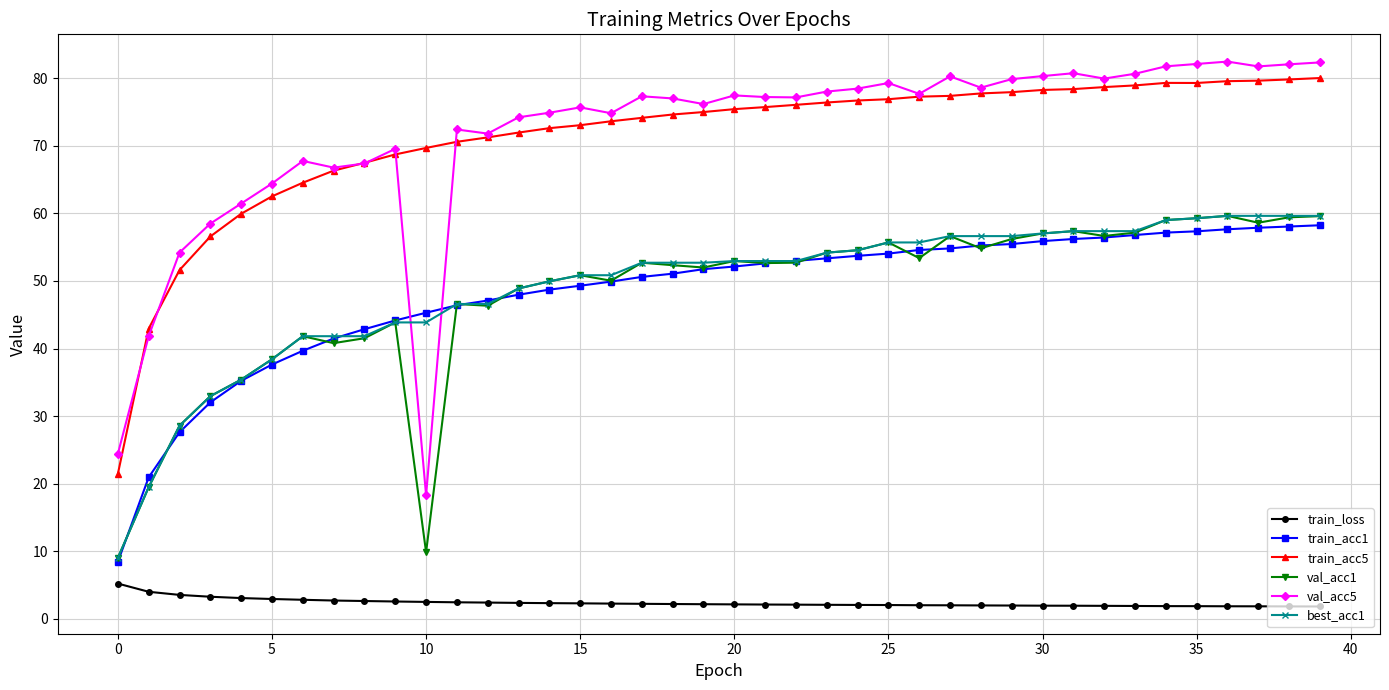

What is the value of the val_acc5 point at the 23rd from the left?

77.2